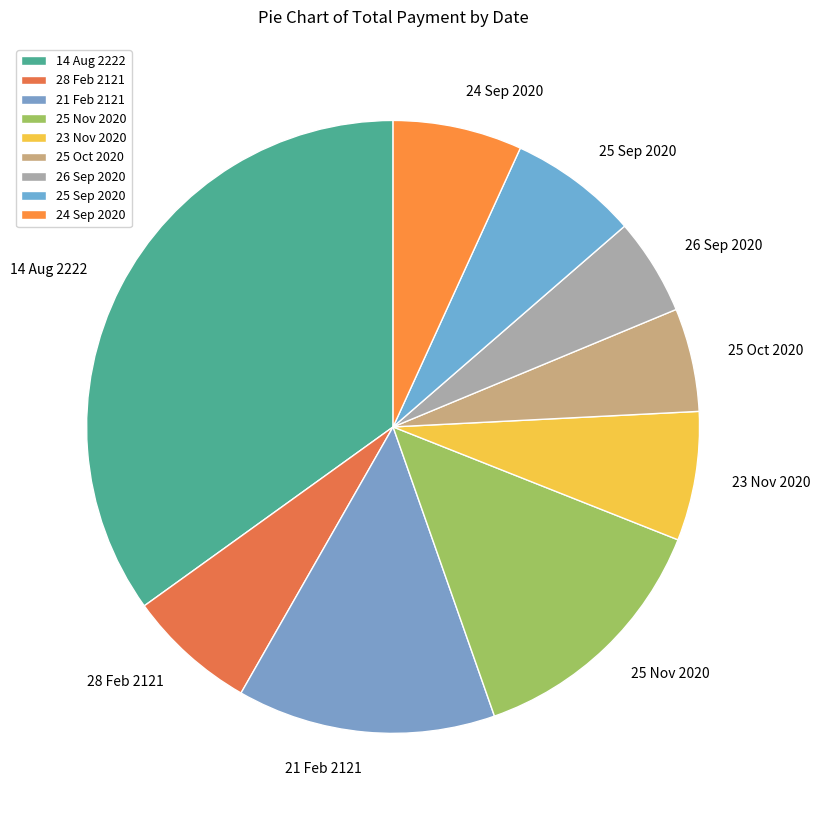

Which slice is the largest?

14 Aug 2222